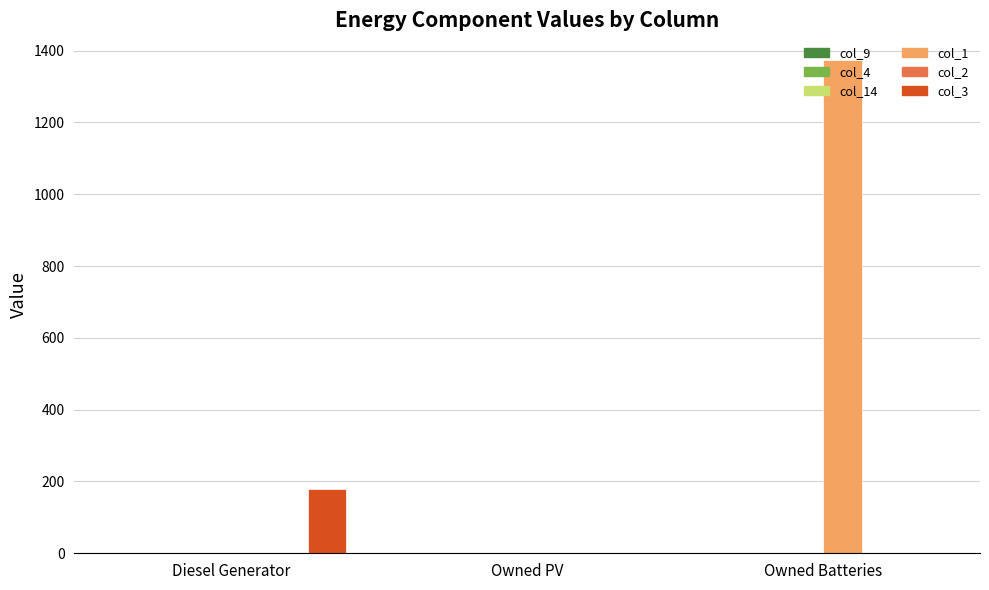

What is the total value across all series at Diesel Generator?

178